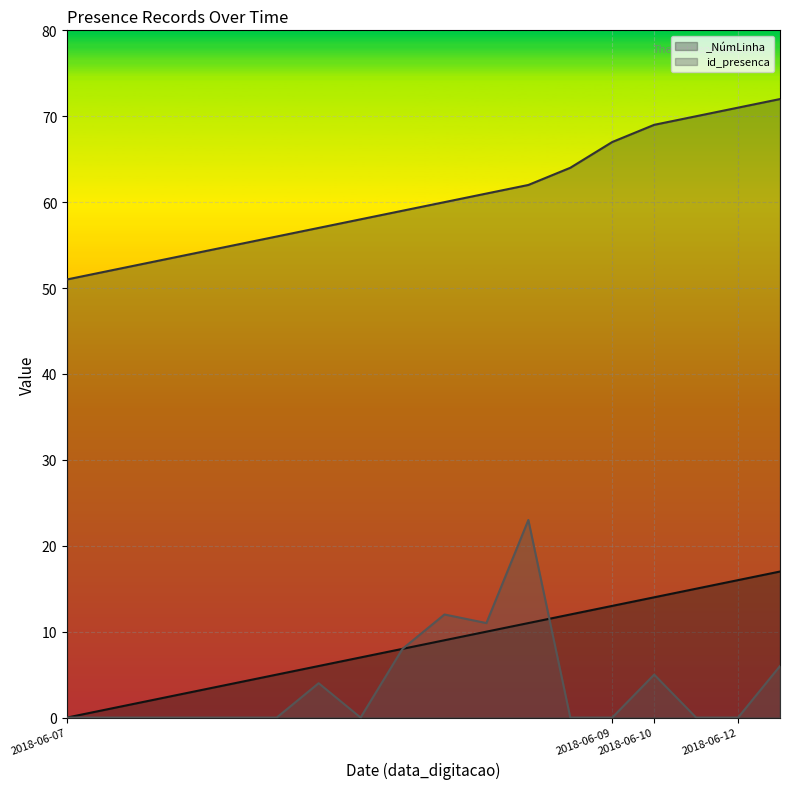

What position from the right is 12?

6